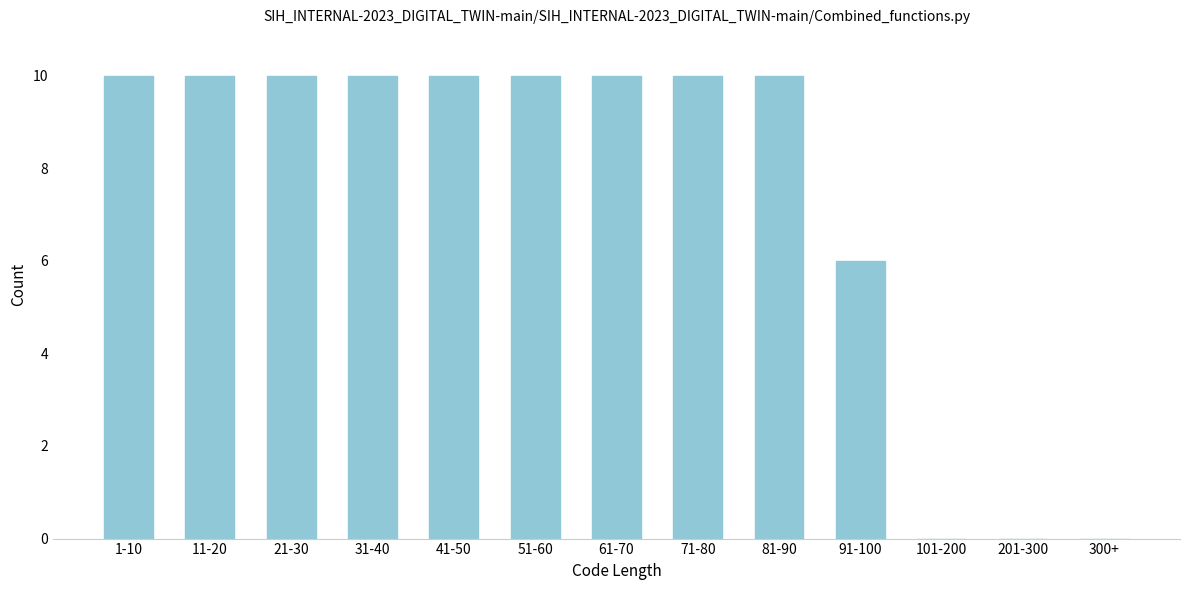

Reading left to right, list all the values displayed in this chart.

1-10=10	11-20=10	21-30=10	31-40=10	41-50=10	51-60=10	61-70=10	71-80=10	81-90=10	91-100=6	101-200=0	201-300=0	300+=0